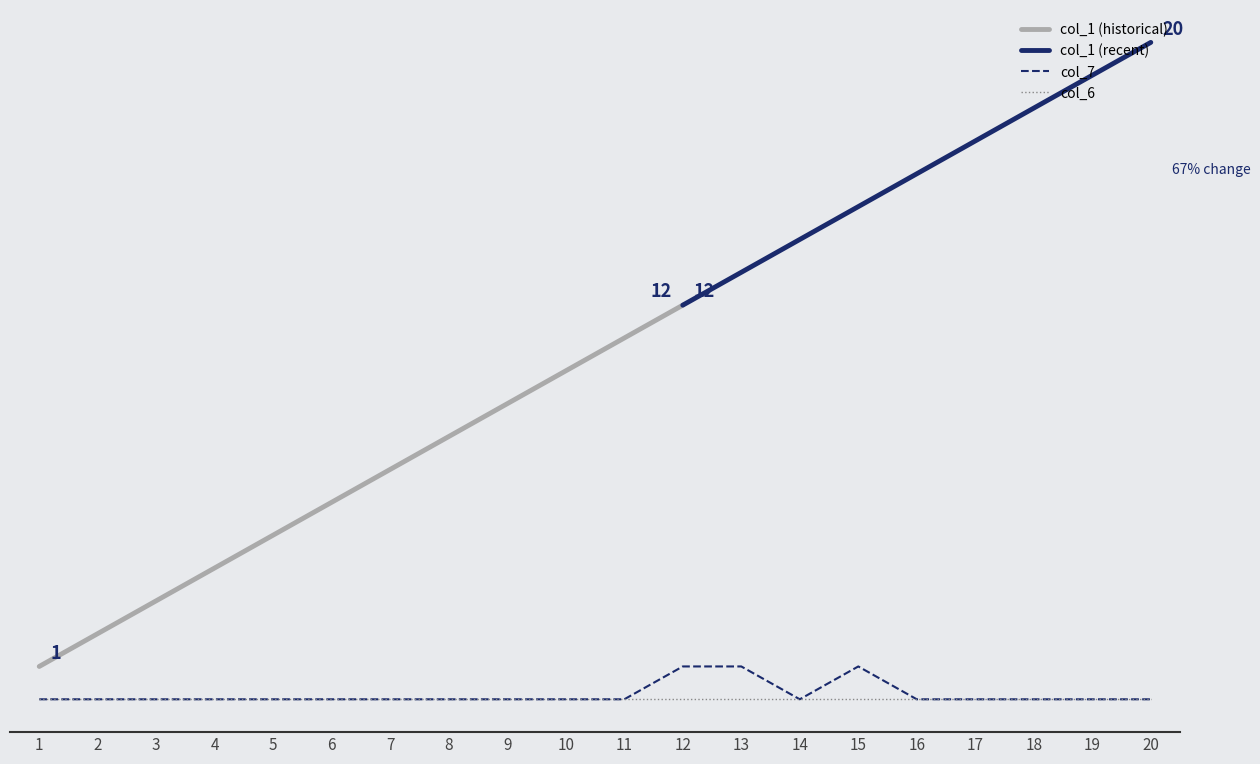

Reading right to left, extract all data points from this chart.

0	0	0	0	0	1	0	1	1	0	0	0	0	0	0	0	0	0	0	0